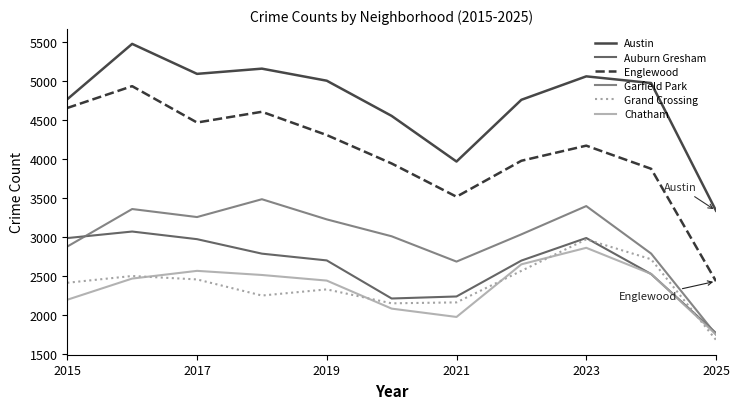

Rank the series by their maximum value, from lowest to highest.

Chatham, Grand Crossing, Auburn Gresham, Garfield Park, Englewood, Austin